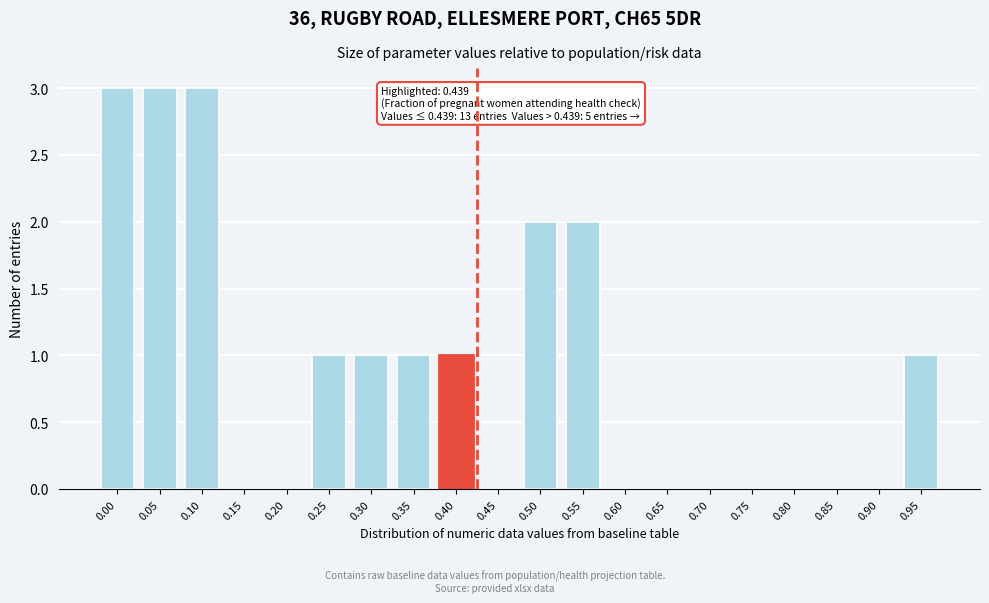

Reading right to left, transcribe all the data shown in this chart.

0.95=1	0.90=0	0.85=0	0.80=0	0.75=0	0.70=0	0.65=0	0.60=0	0.55=2	0.50=2	0.45=0	0.40=1	0.35=1	0.30=1	0.25=1	0.20=0	0.15=0	0.10=3	0.05=3	0.00=3